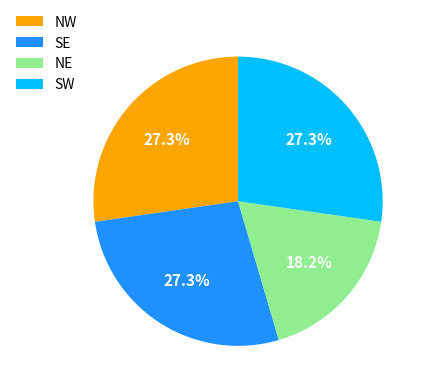

What is the smallest slice in the pie chart?

NE